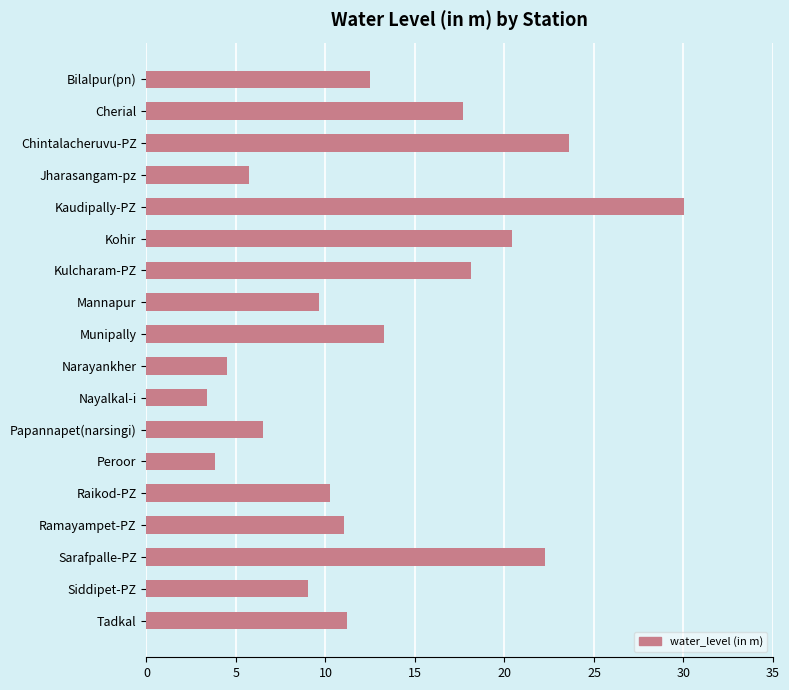

What is the label of the 12th bar from the bottom?

Kulcharam-PZ